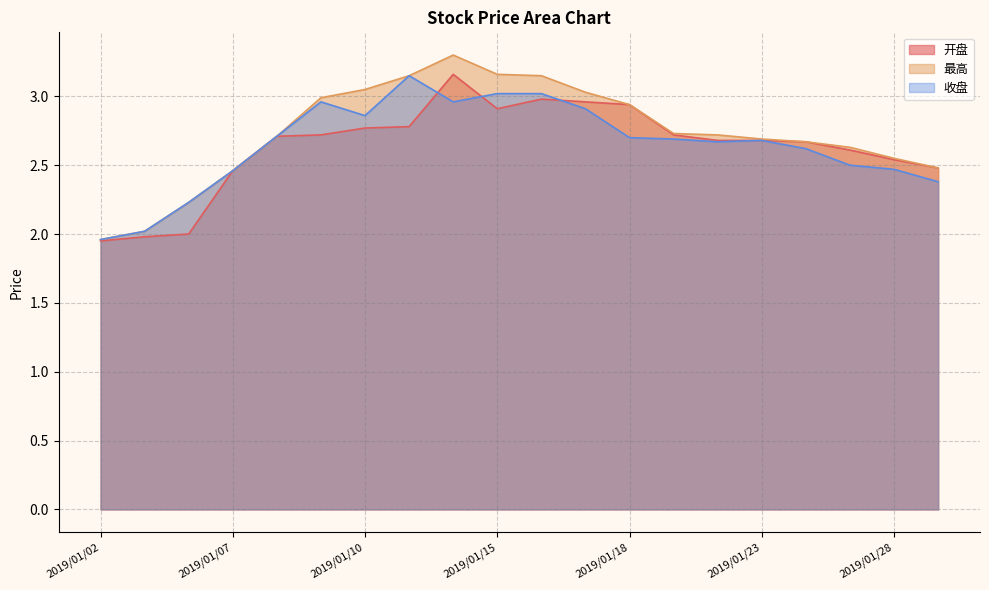

Reading left to right, extract all data points from this chart.

开盘: 1.9	2.0	2.0	2.5	2.7	2.7	2.8	2.8	3.2	2.9	3.0	3.0	2.9	2.7	2.7	2.7	2.7	2.6	2.5	2.5
最高: 2.0	2.0	2.2	2.5	2.7	3.0	3.0	3.1	3.3	3.2	3.1	3.0	2.9	2.7	2.7	2.7	2.7	2.6	2.5	2.5
收盘: 2.0	2.0	2.2	2.5	2.7	3.0	2.9	3.1	3.0	3.0	3.0	2.9	2.7	2.7	2.7	2.7	2.6	2.5	2.5	2.4